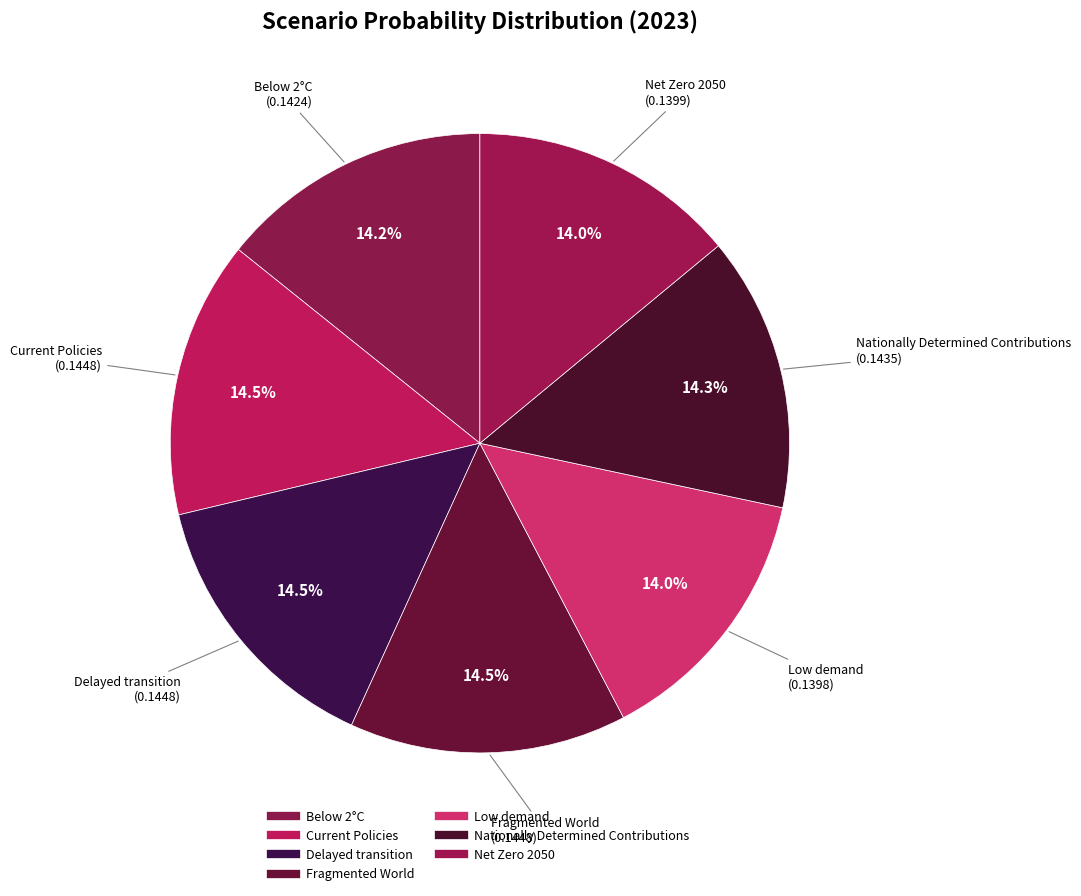

How many slices are in this pie chart?

7